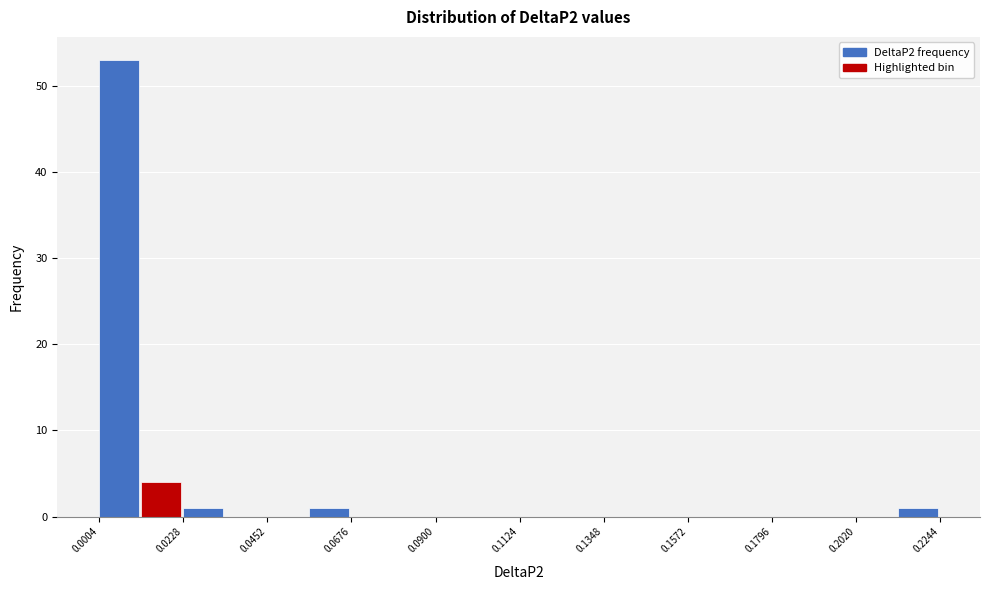

Around what value on the x-axis is the tallest bar? Give the approximate position of its centre, as read against the axis.

0.005